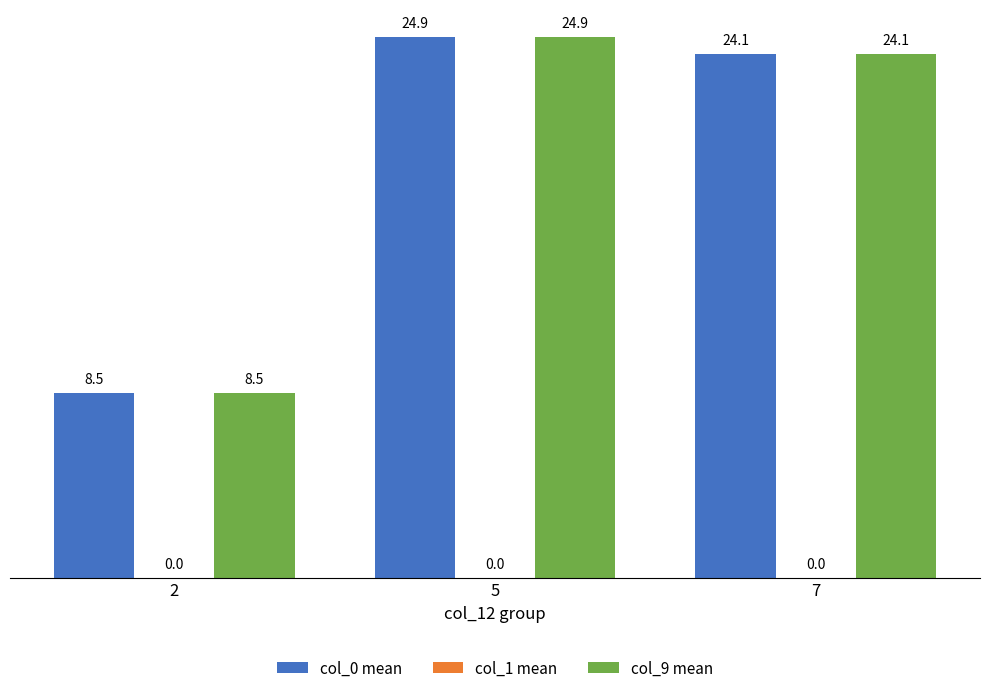

List the labels in order of col_9 mean value, smallest first.

2, 7, 5